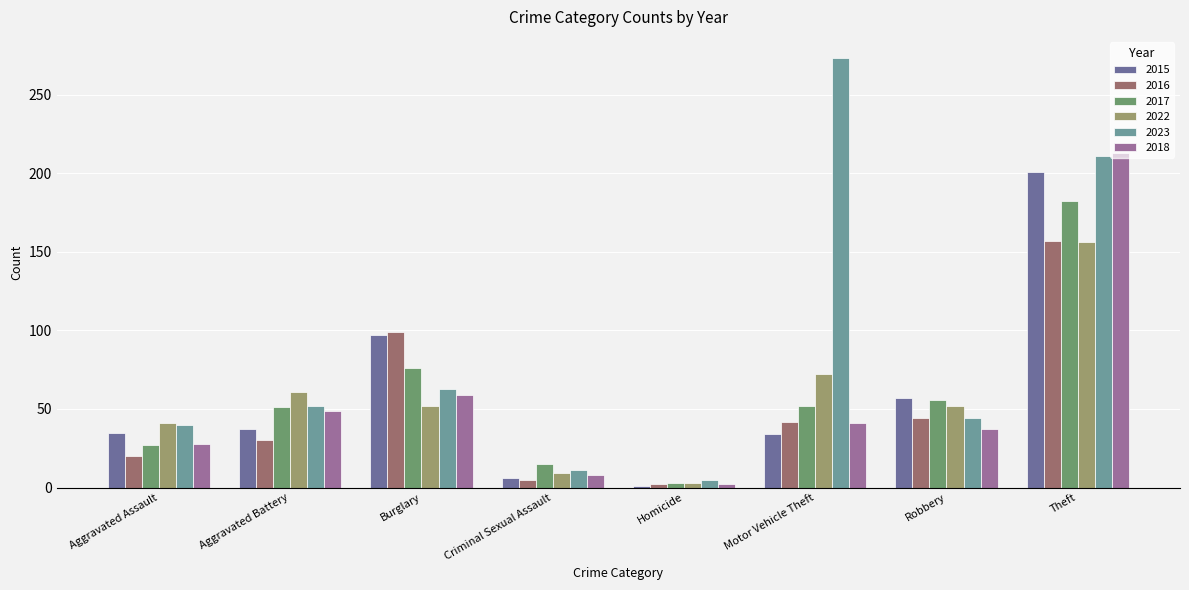

At how many categories does at least one series exceed 221?

1